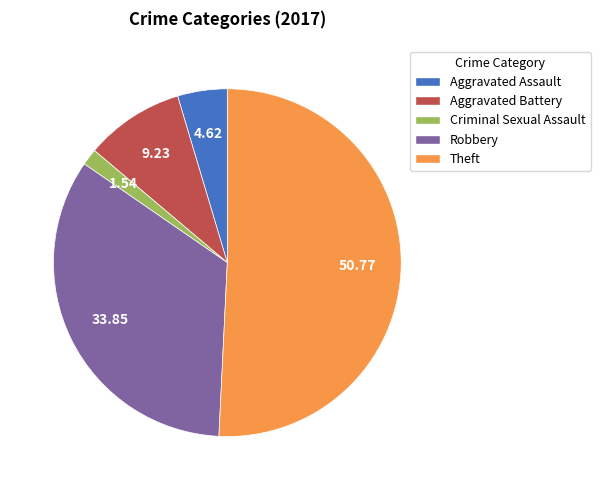

Count the number of slices in the pie.

5